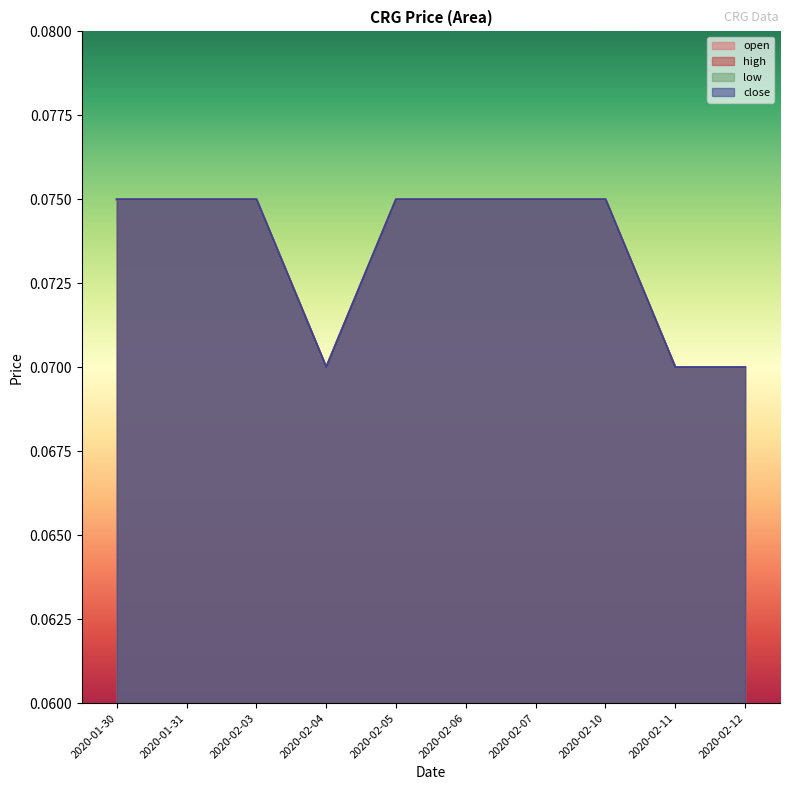

Between 2020-02-03 and 2020-02-07, which series saw the biggest shift?

open